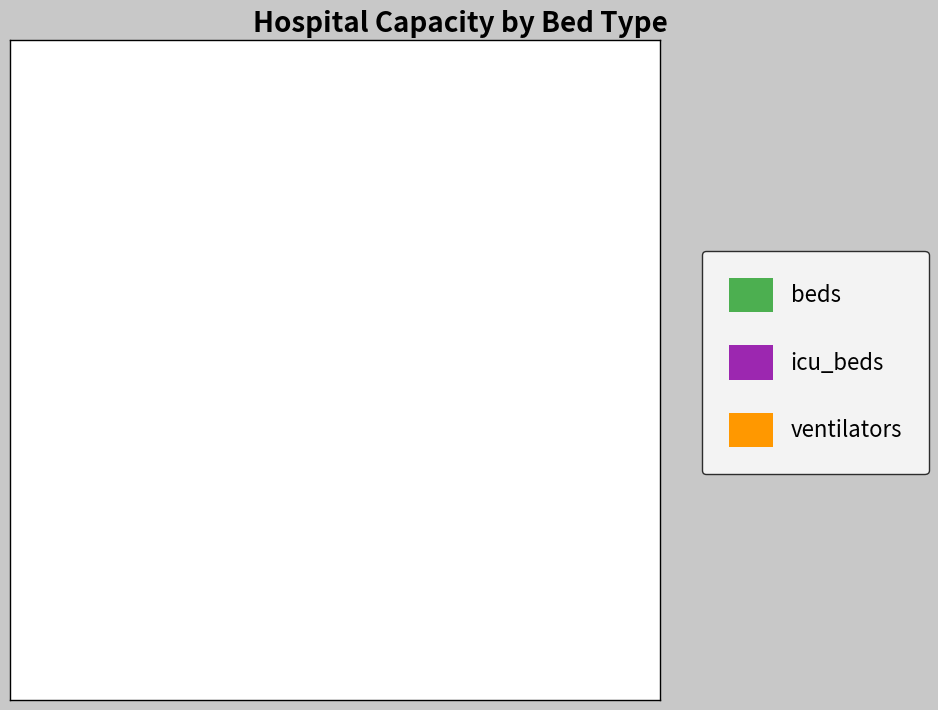

To the nearest percent, what portion does ventilators represent?

4%